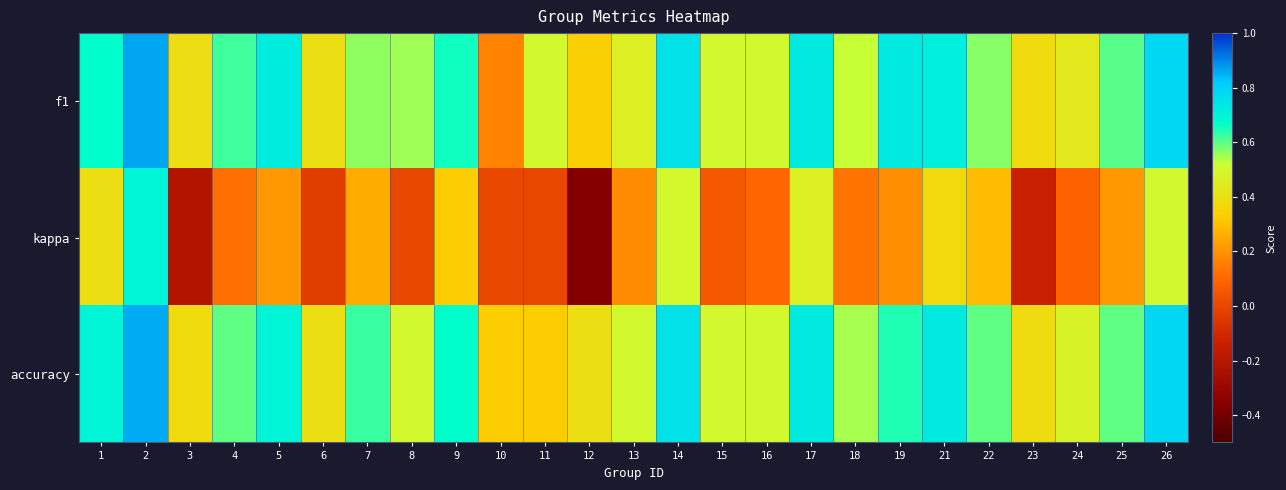

What is the maximum value shown in the chart?

0.9